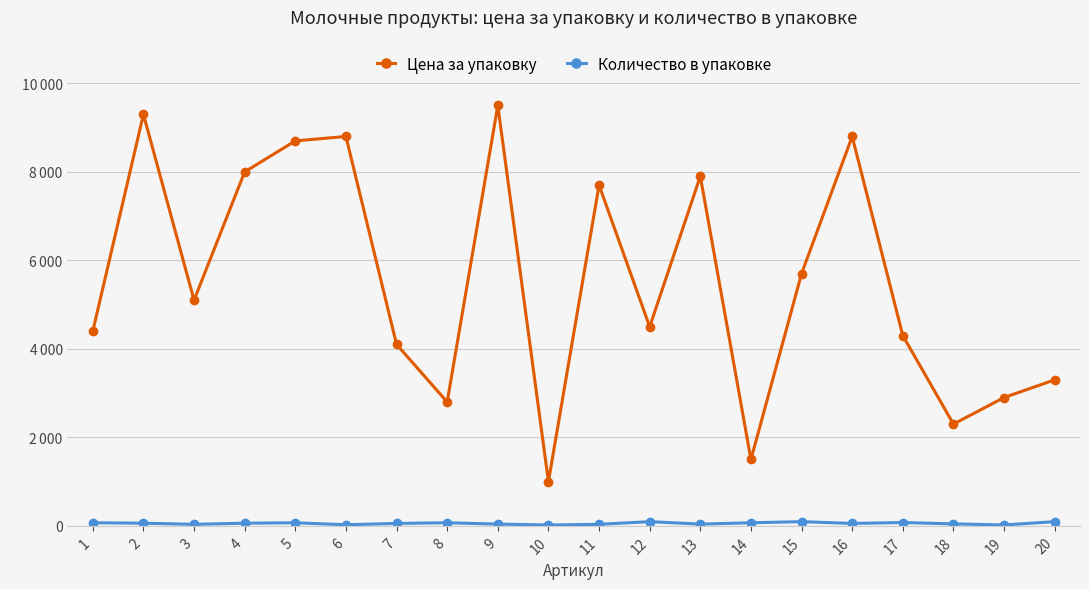

What is the total value across all series at 15?

5795